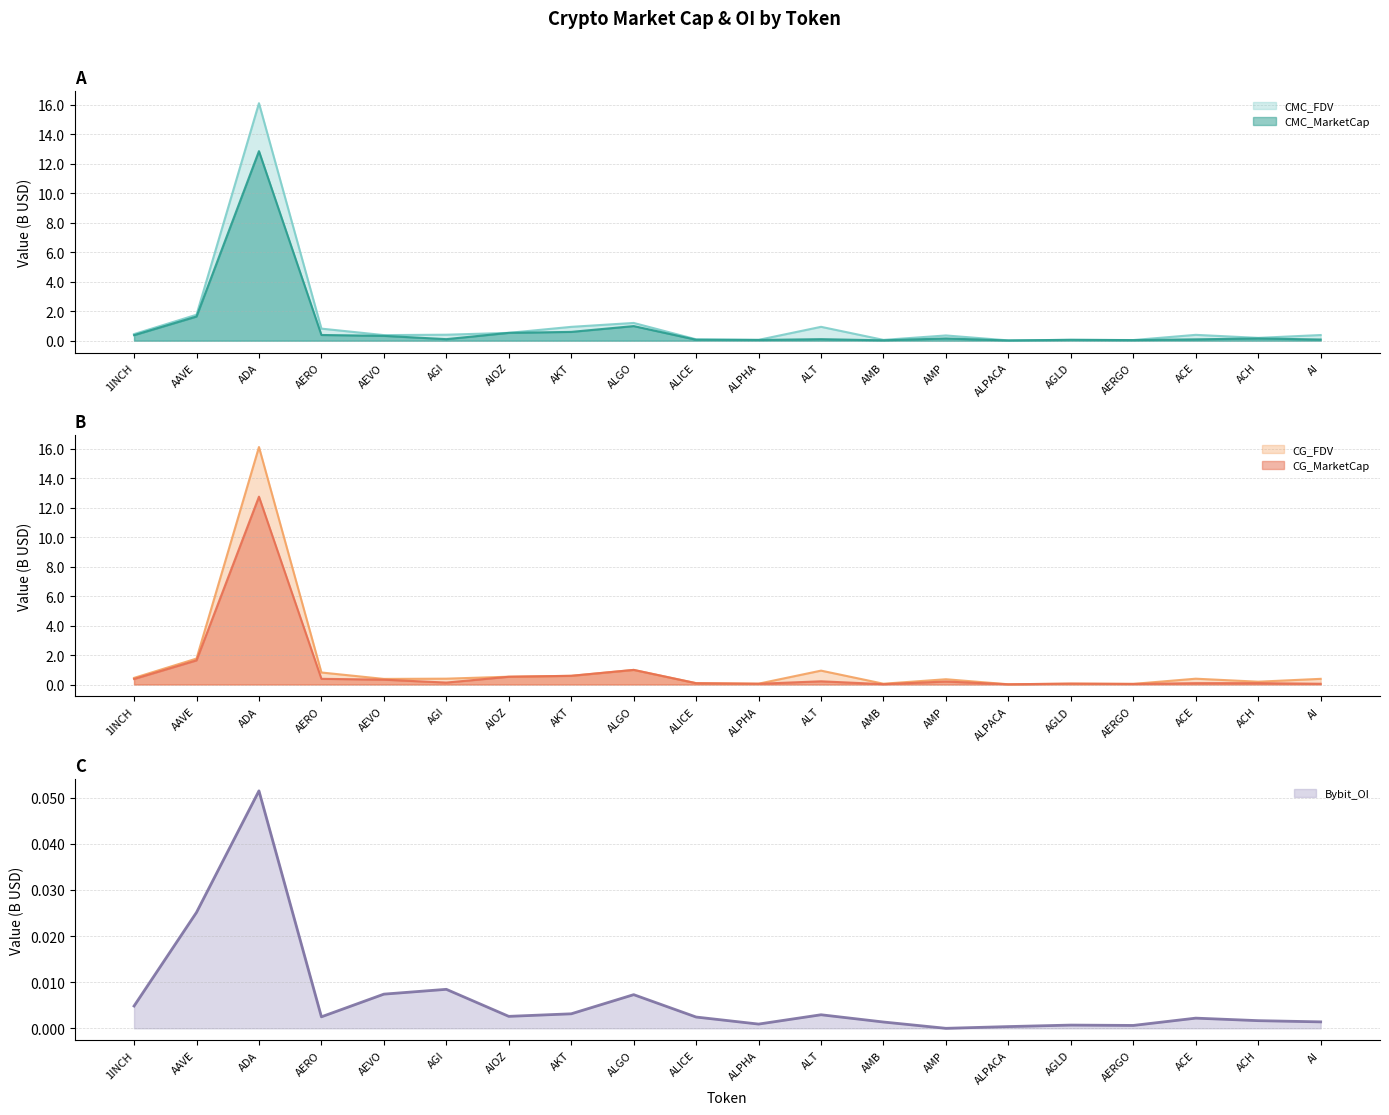

What is the maximum value for CMC_FDV?

16.1